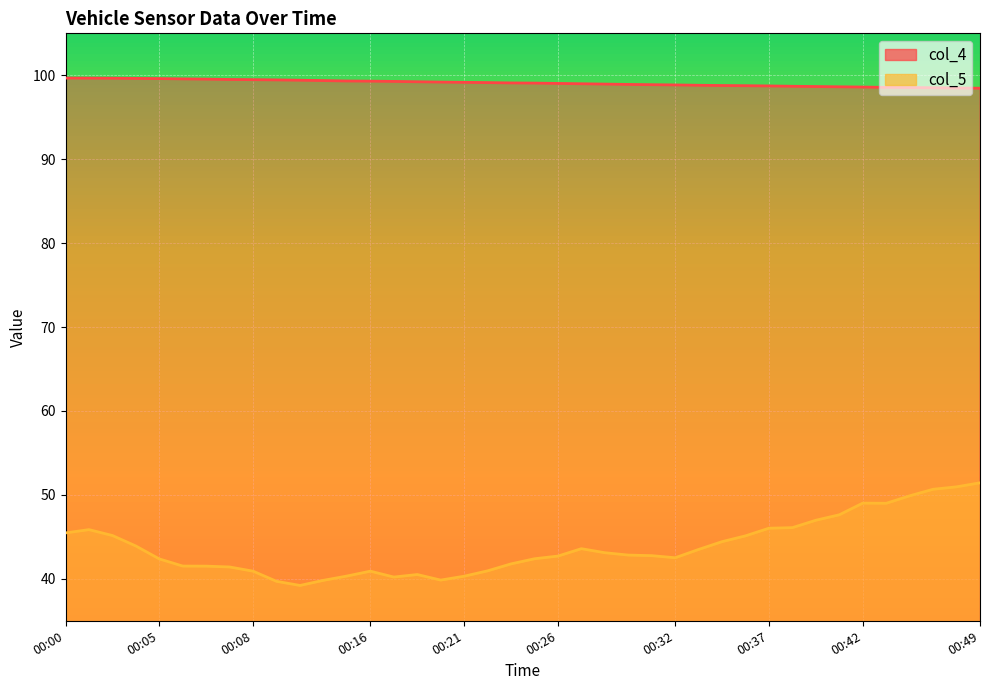

How many data points in col_5 are less than 42?

15